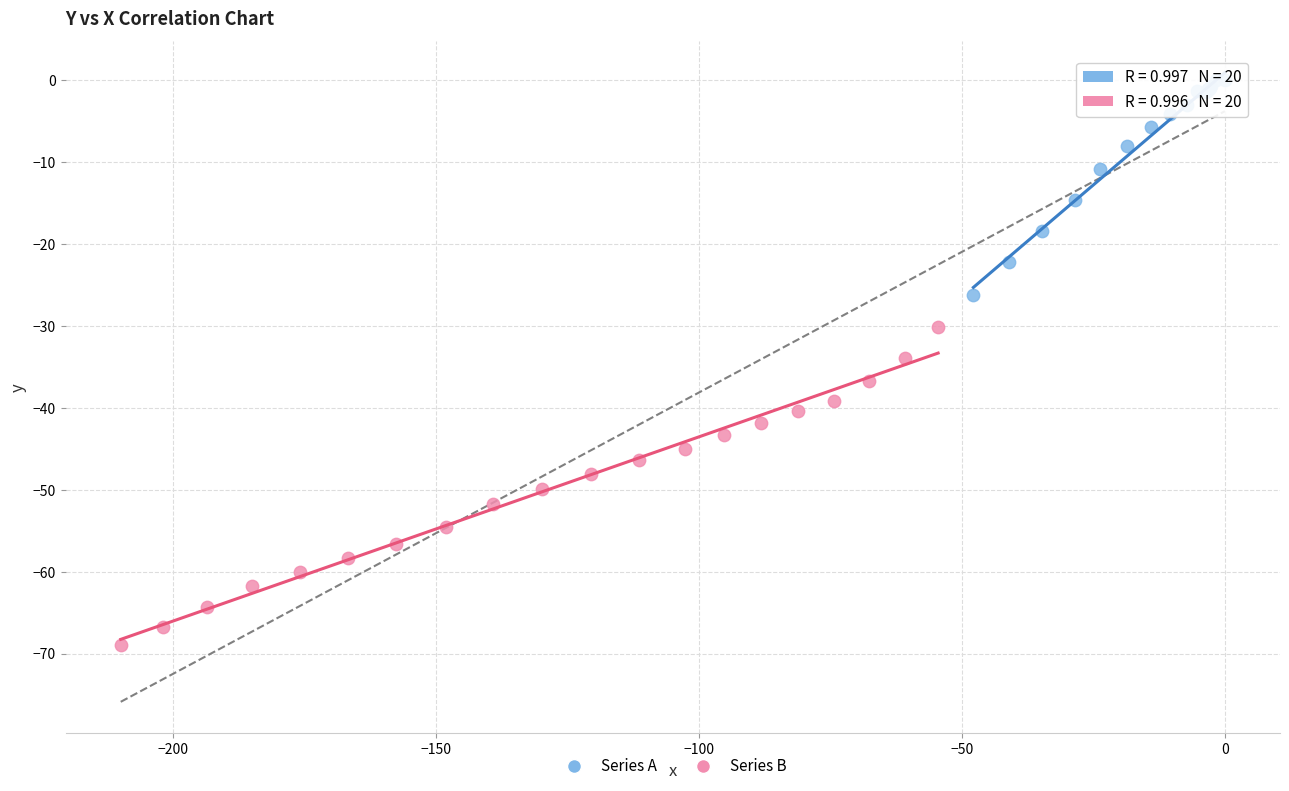

Which series reaches the maximum Y coordinate?

Series A